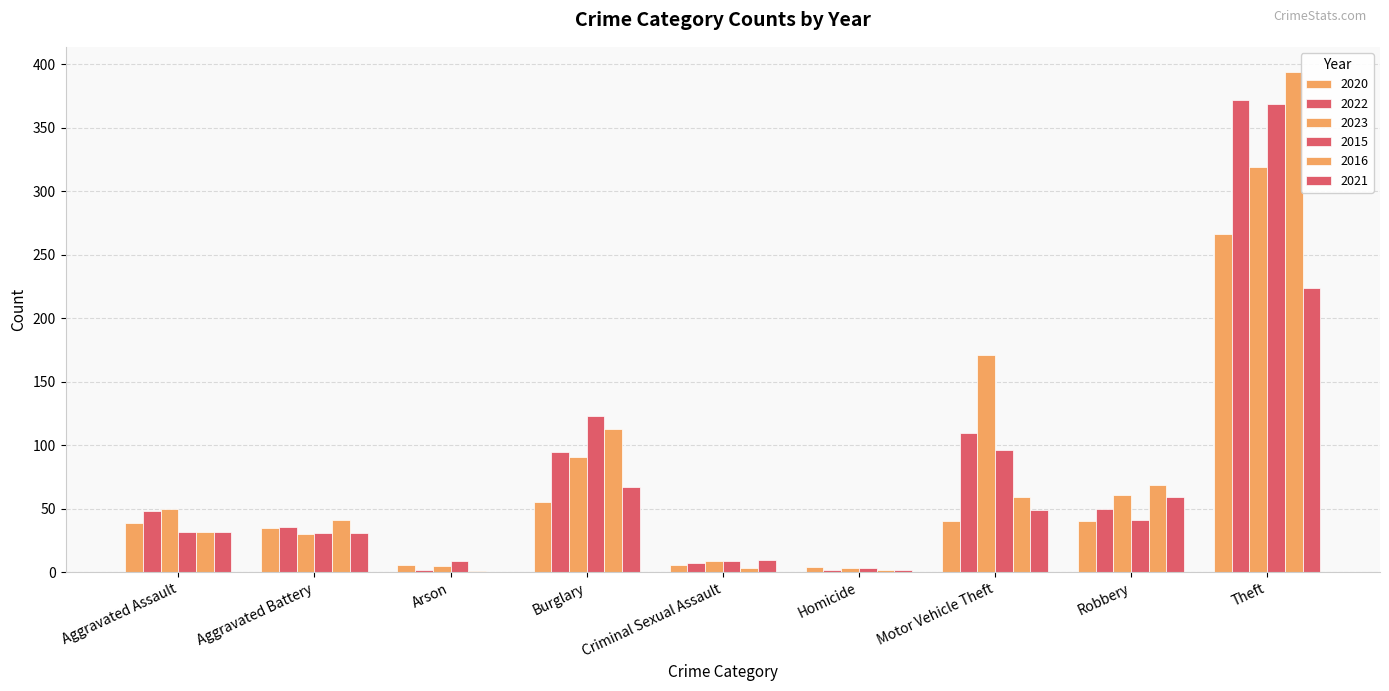

Does the chart contain stacked bars?

No